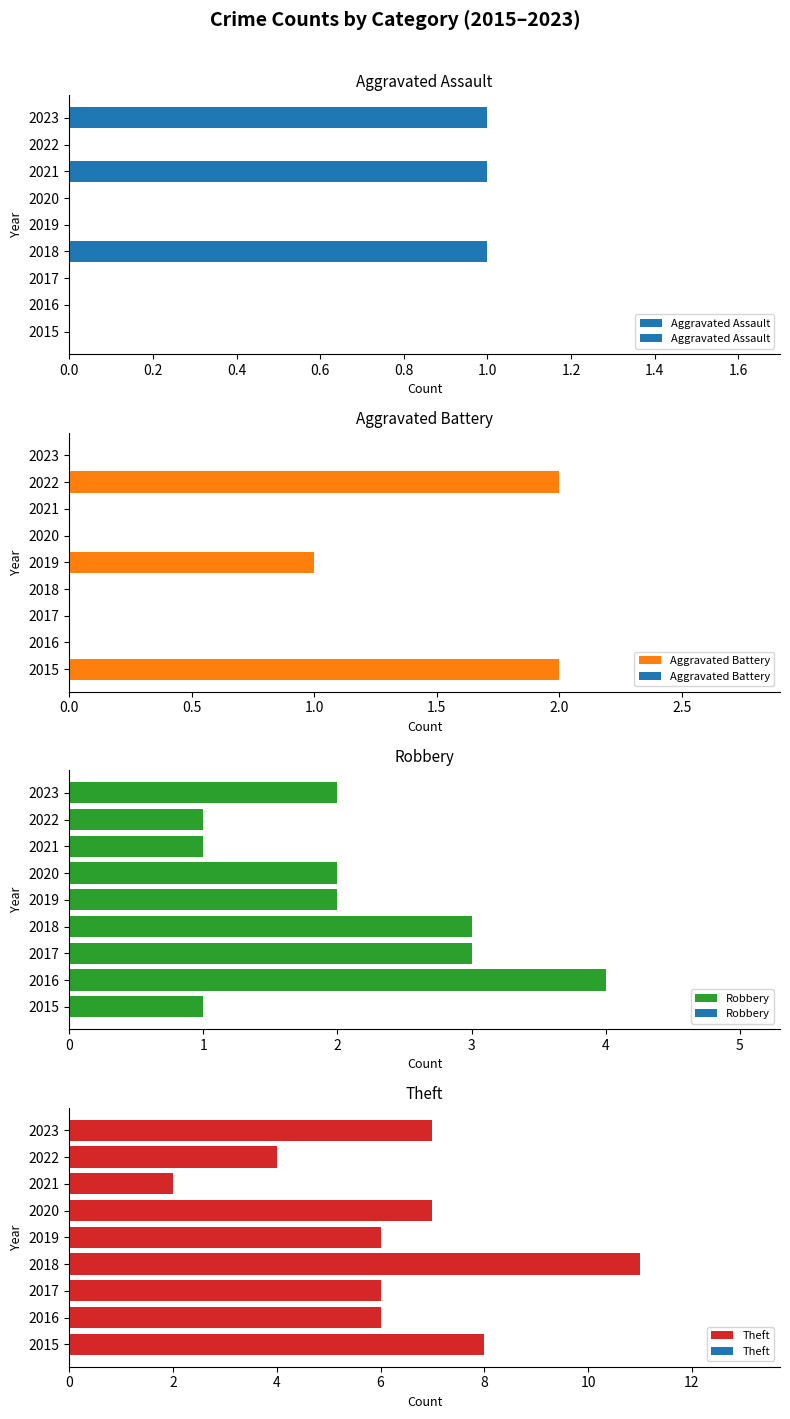

Does the chart contain stacked bars?

No